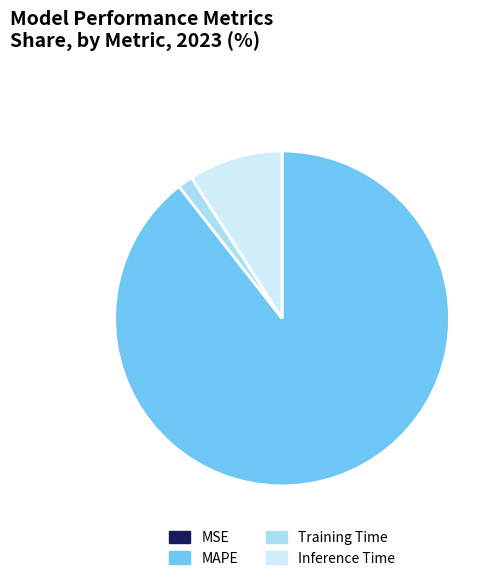

Is it true that Training Time is 9% of the pie?

False